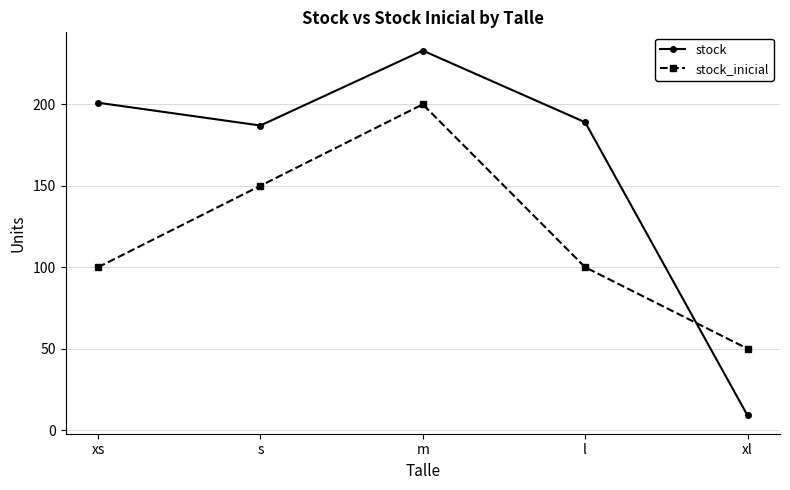

Does the chart have visible grid lines?

Yes